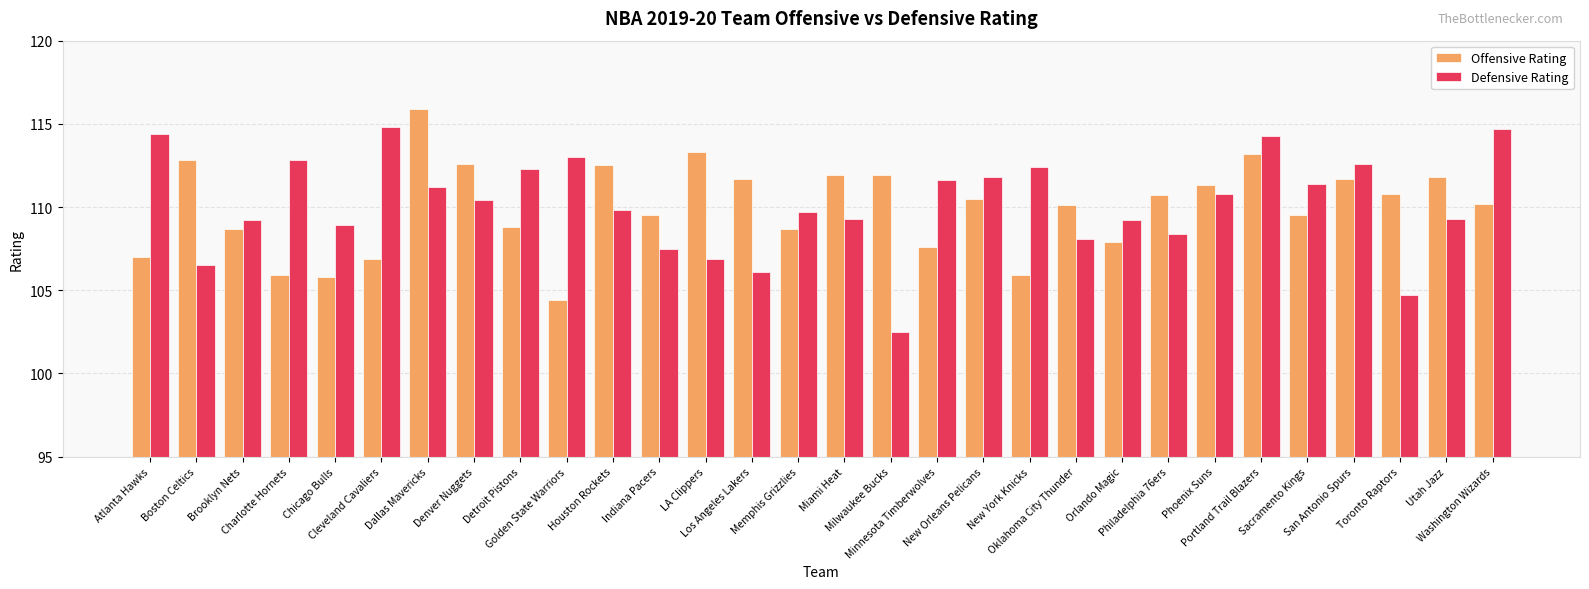

How many bars are there in total?

60